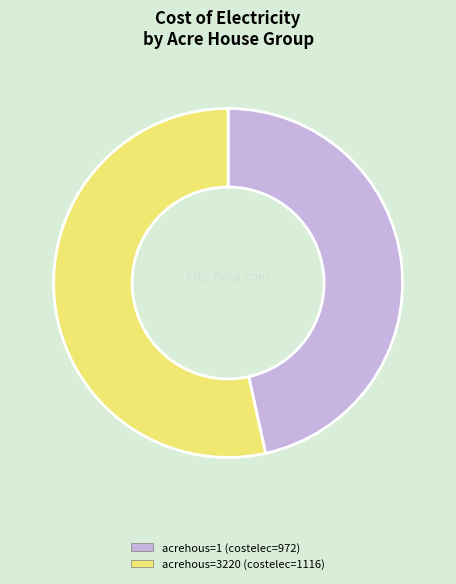

How many segments does this pie chart have?

2